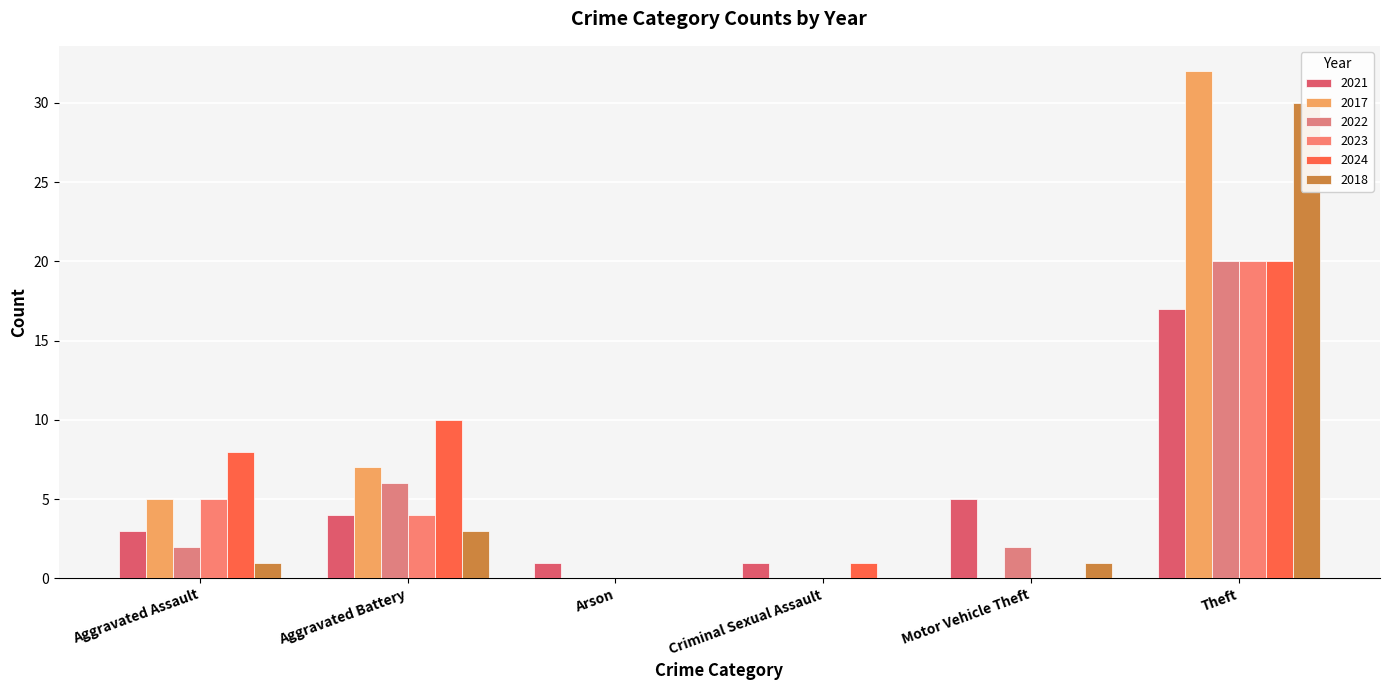

Rank the series at Criminal Sexual Assault from lowest to highest value.

2017, 2022, 2023, 2018, 2021, 2024